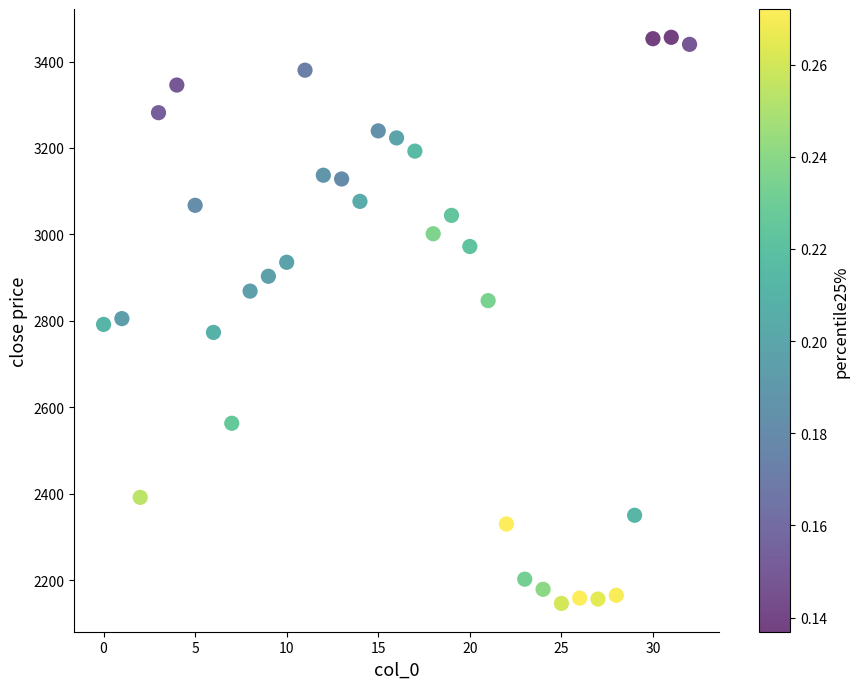

Count the number of points in this scatter plot.

33